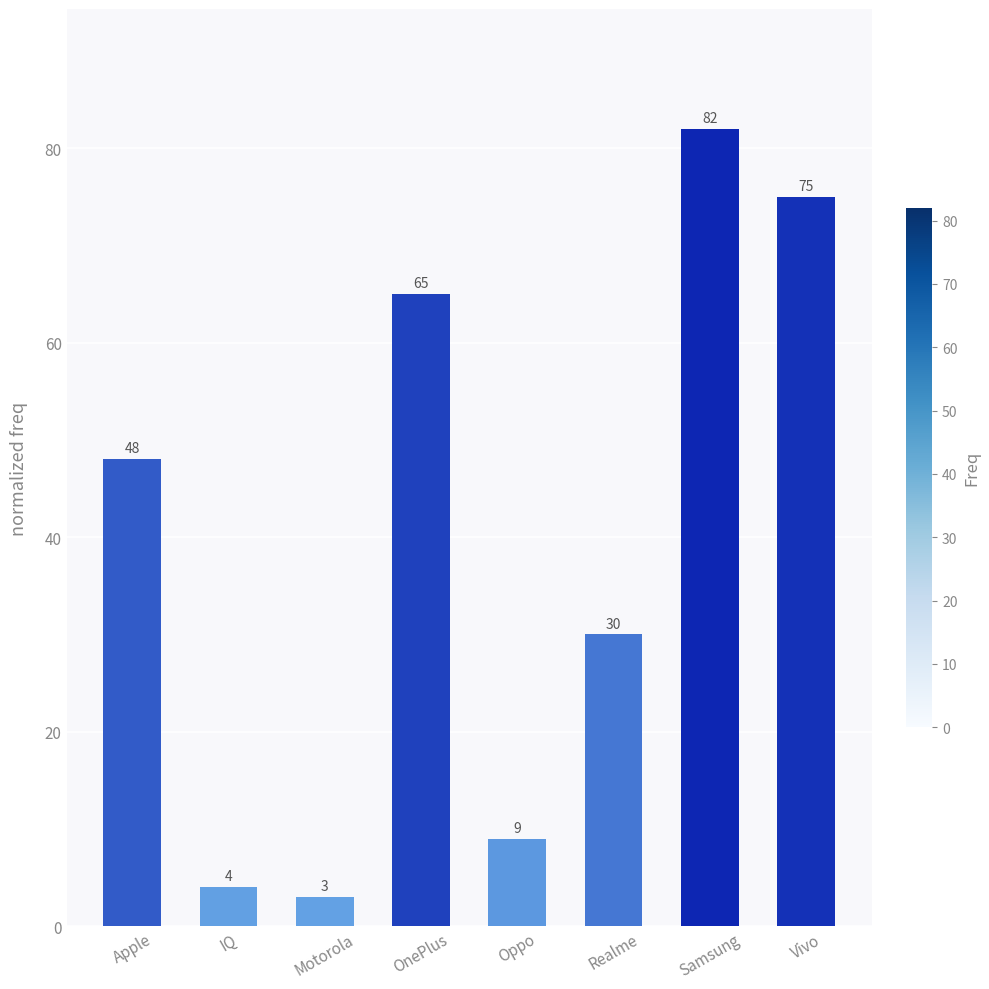

Reading left to right, list all the values displayed in this chart.

Apple=48	IQ=4	Motorola=3	OnePlus=65	Oppo=9	Realme=30	Samsung=82	Vivo=75